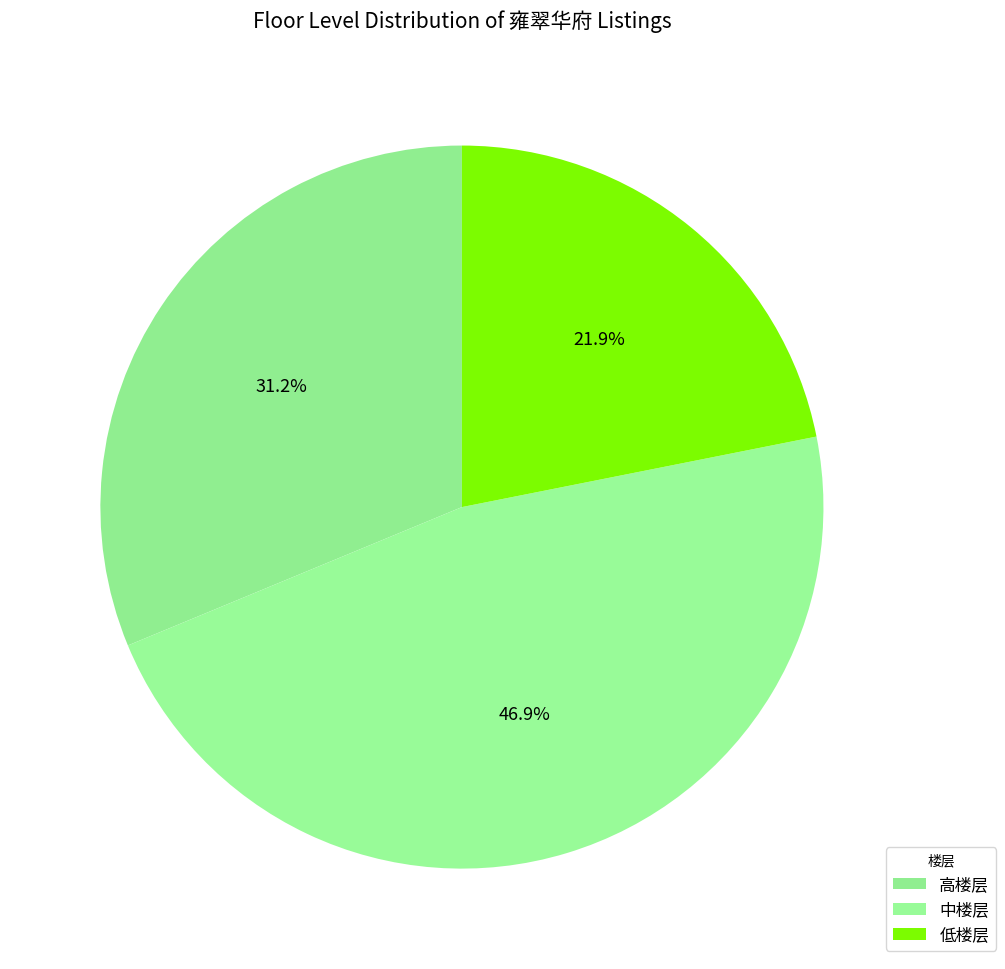

How many segments does this pie chart have?

3